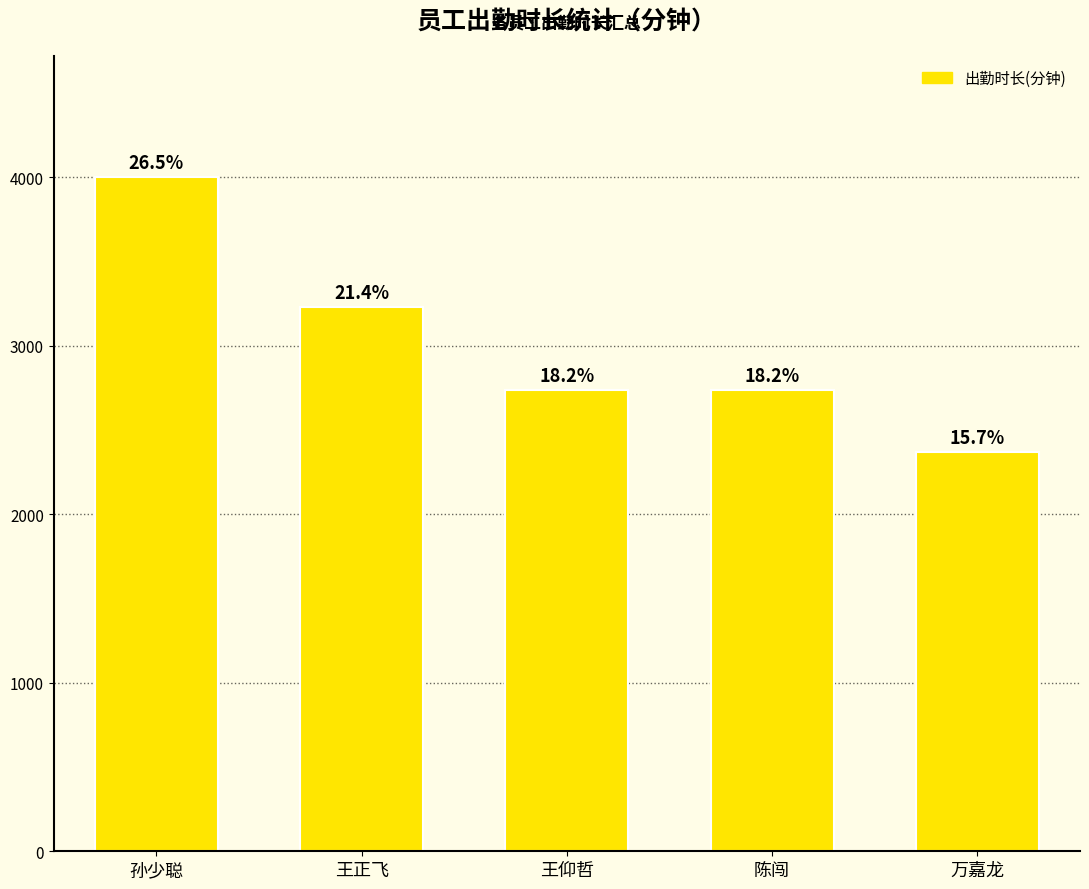

Rank the categories by value from lowest to highest.

万嘉龙, 陈闯, 王仰哲, 王正飞, 孙少聪